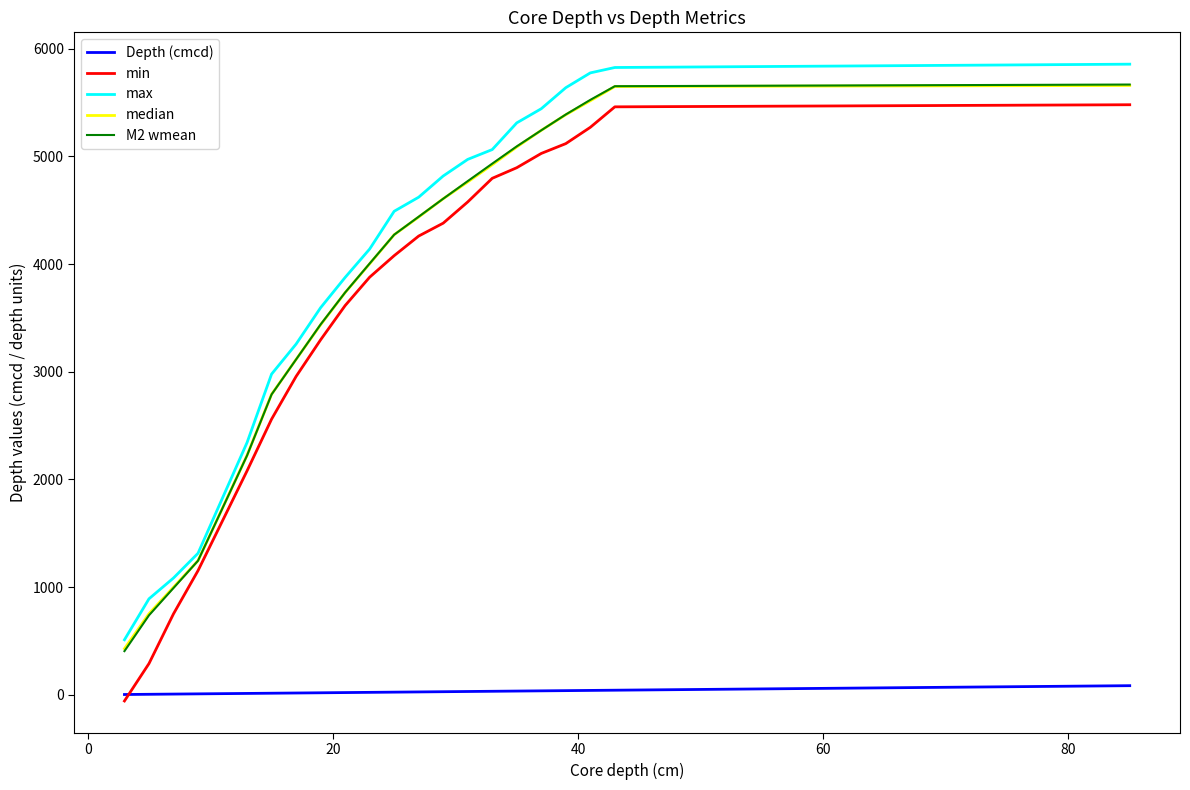

True or false: median and min intersect in this chart.

False